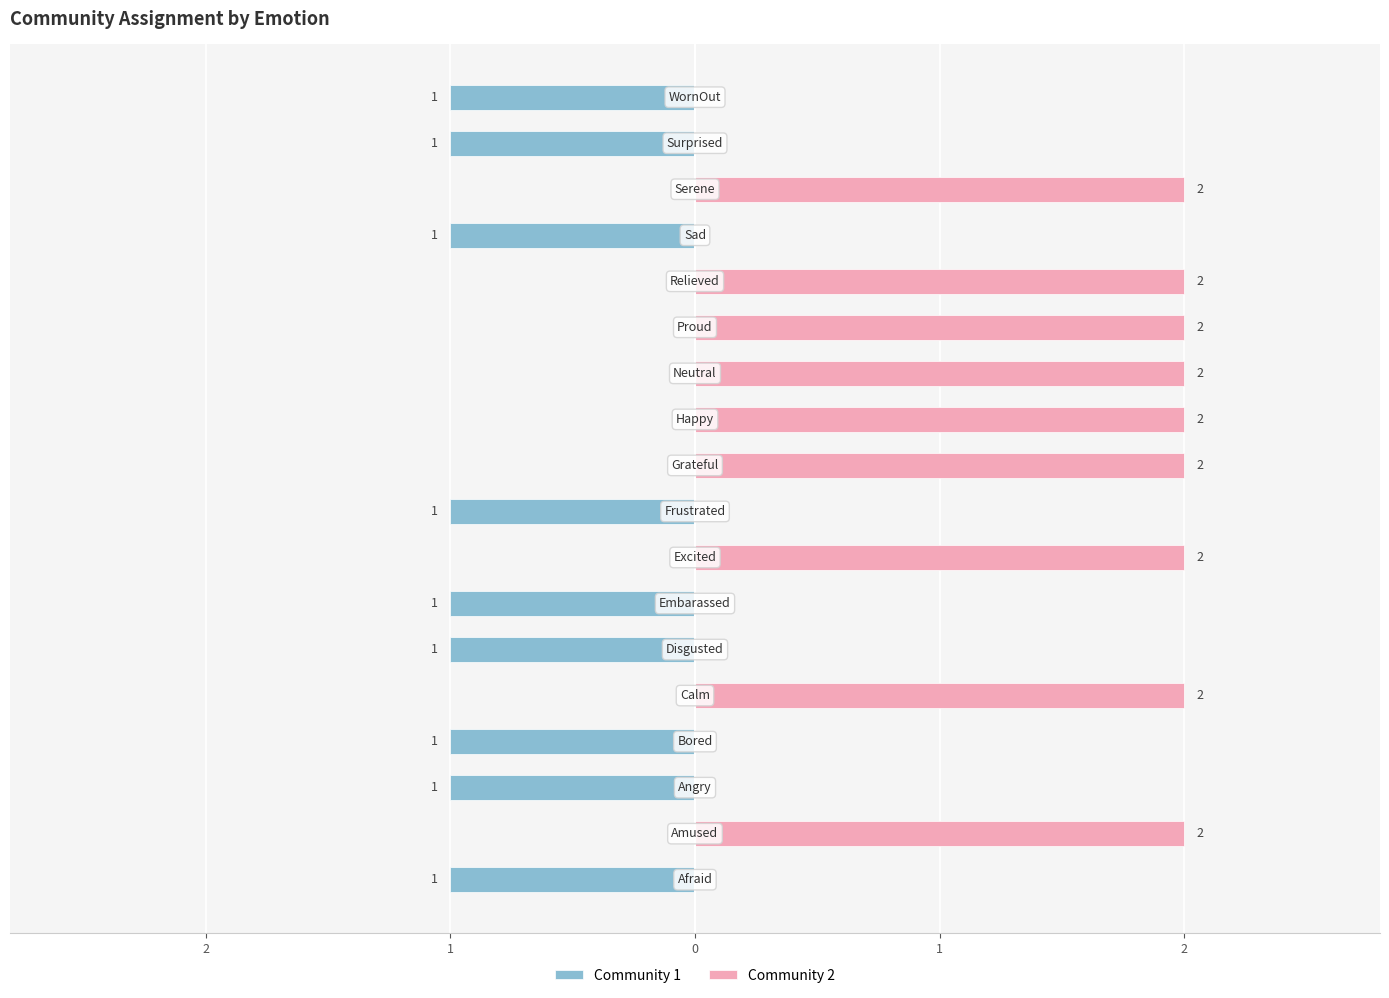

What are all the series names shown in the legend?

Community 1, Community 2